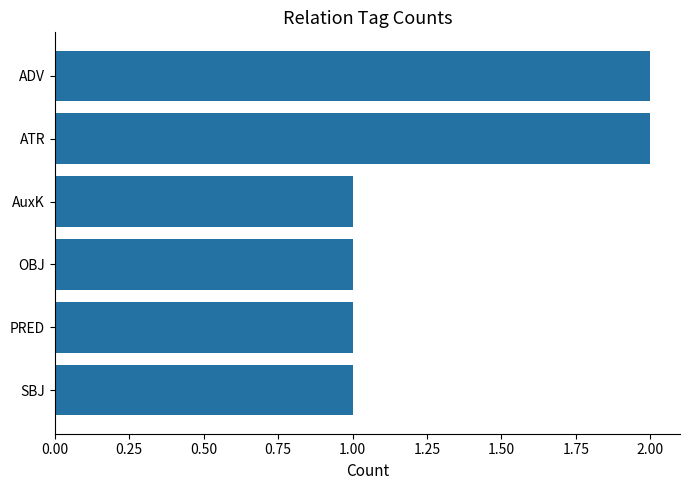

What is the sum of all values?

8